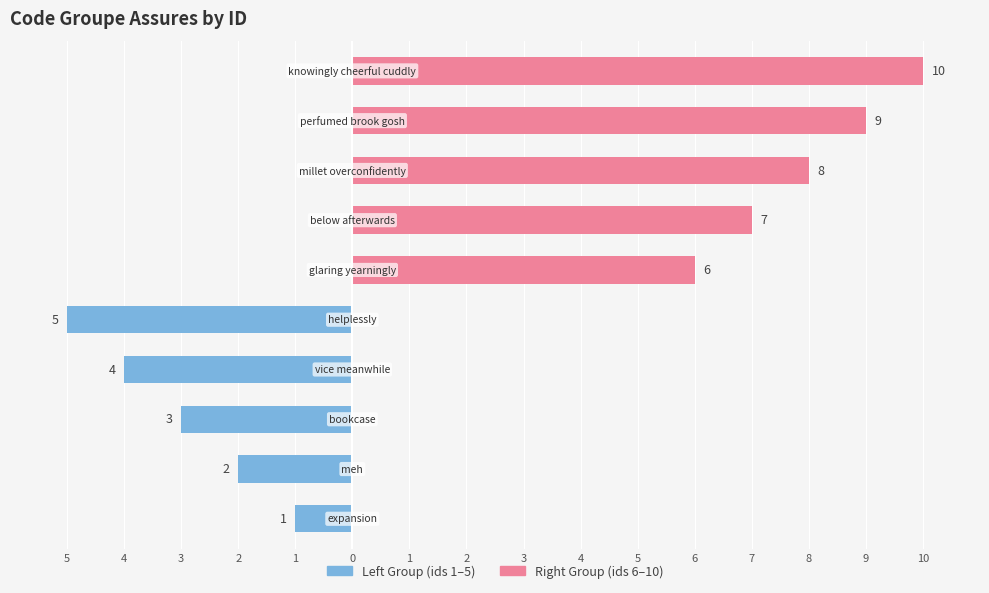

What are all the series names shown in the legend?

Left Group, Right Group